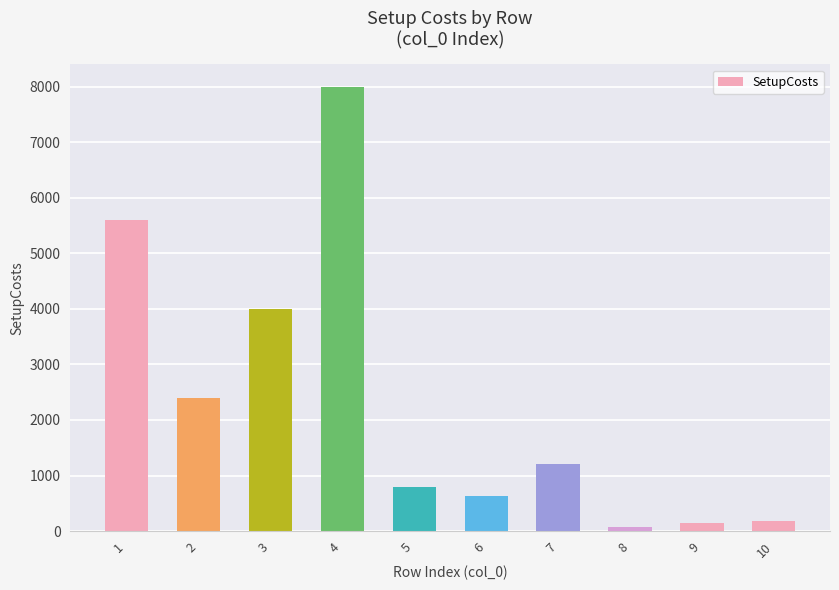

What is the change in value from 1 to 3?

-1600